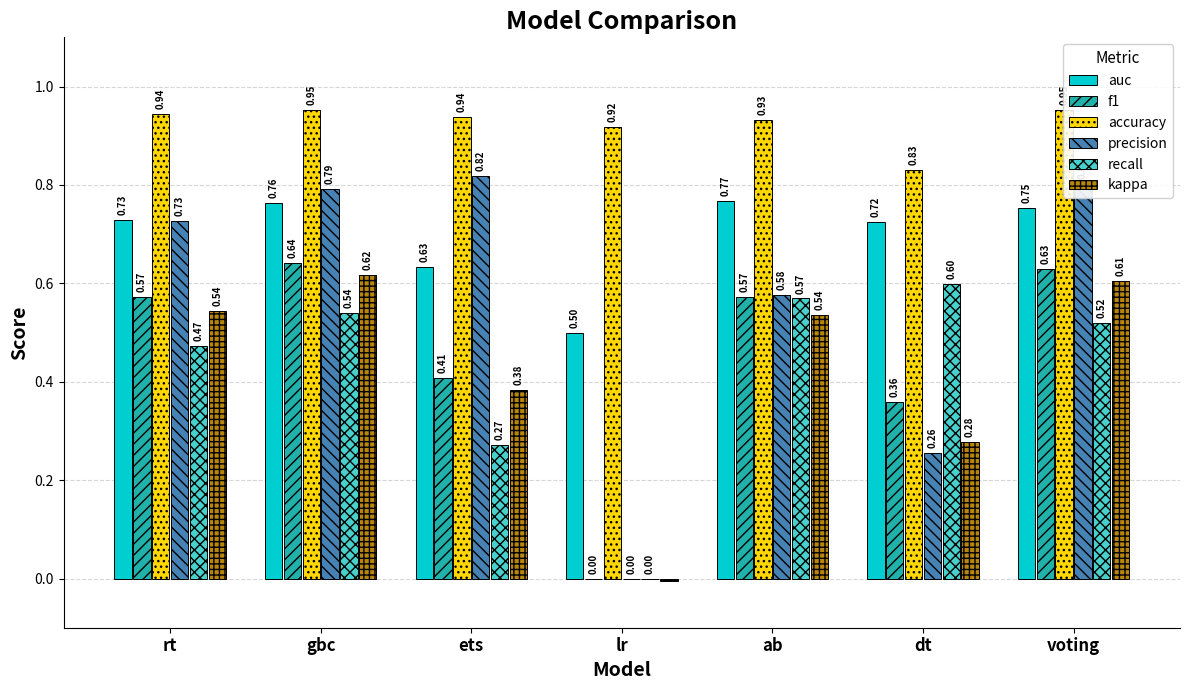

How many positive values does the recall series have?

6